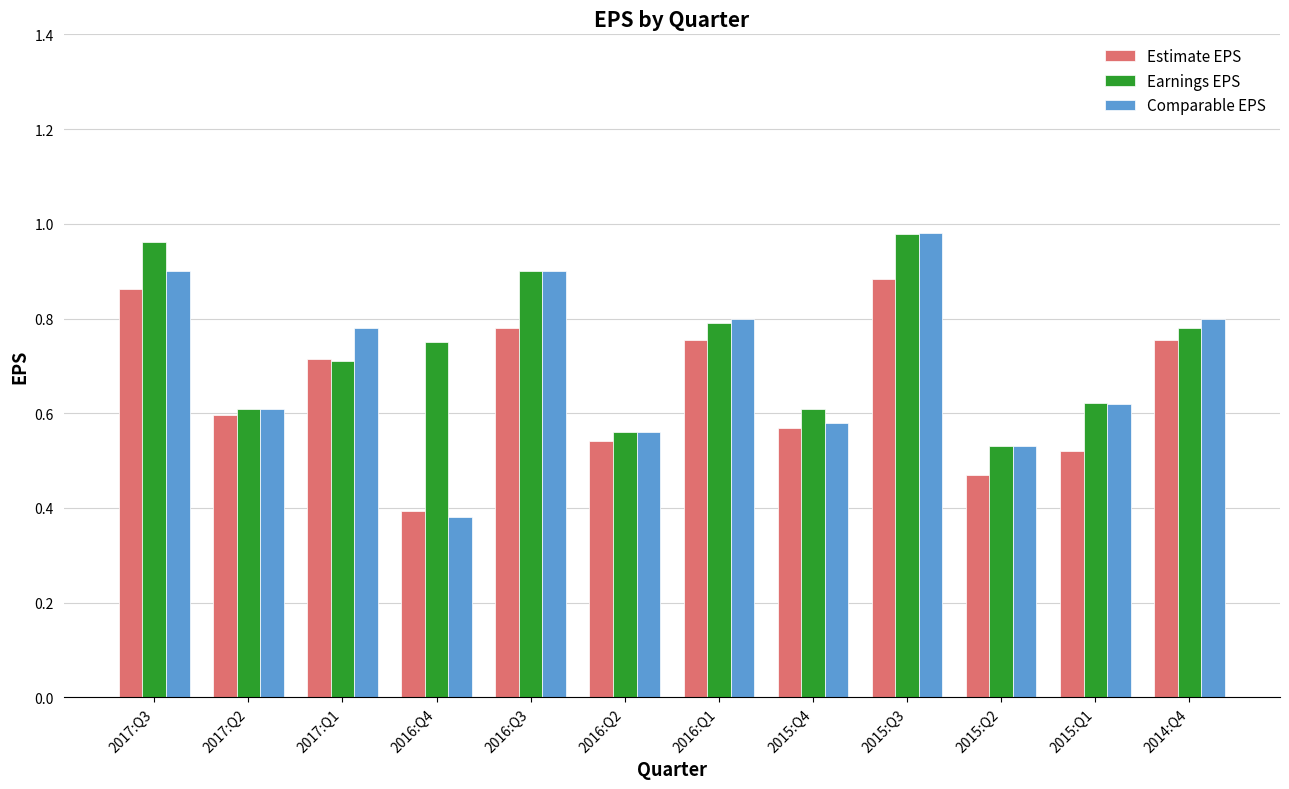

Which category has the highest value in the Comparable EPS series?

2015:Q3